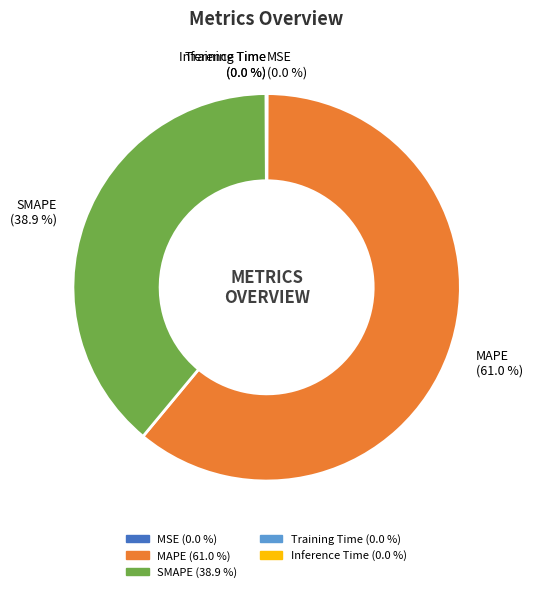

Which category has the biggest portion of the pie?

MAPE